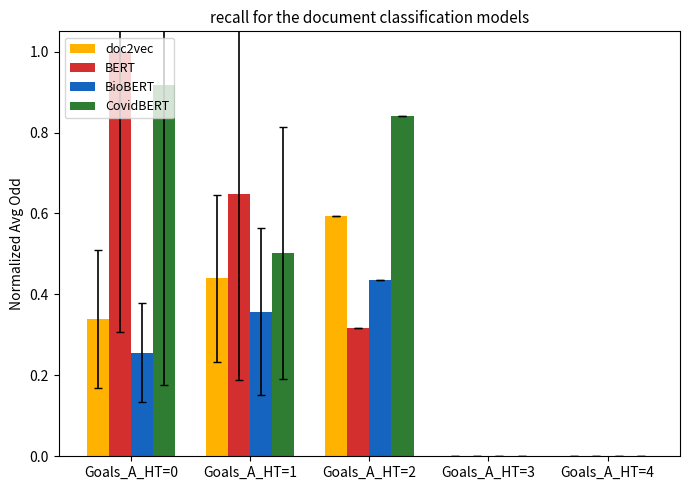

The doc2vec series shows 0.3 at Goals_A_HT=4. True or false?

False